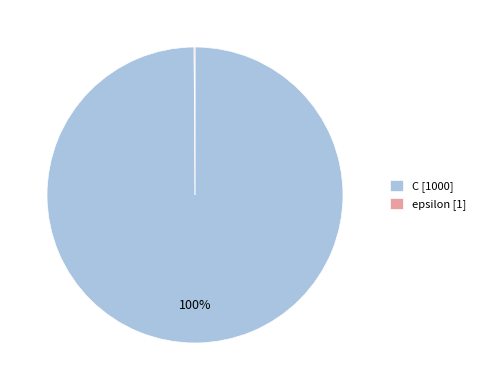

Does any single category account for the majority?

Yes